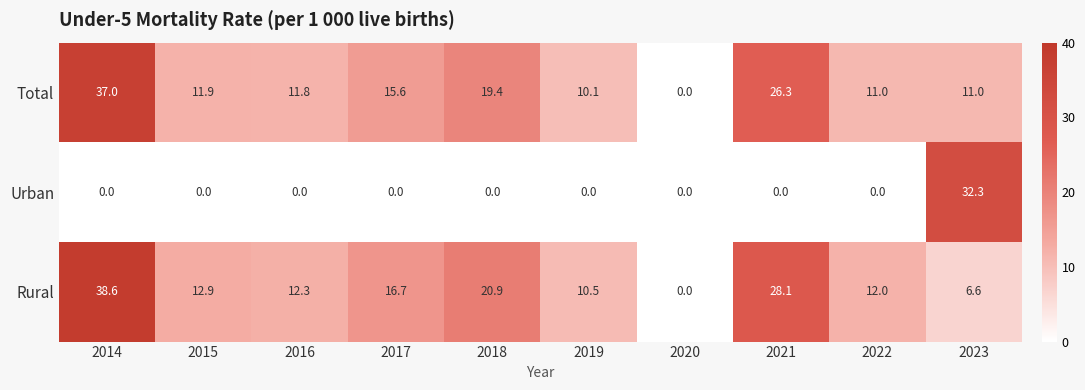

At which category is the sum across all series the highest?

2014